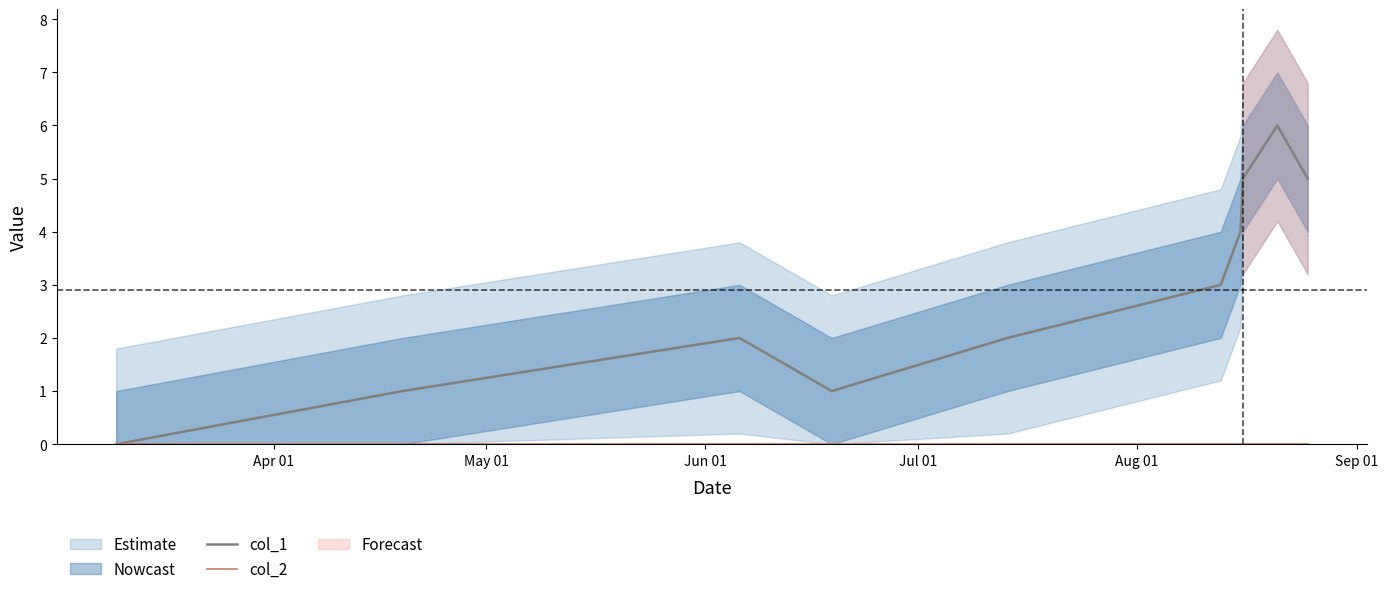

True or false: col_2 and col_1 intersect in this chart.

False